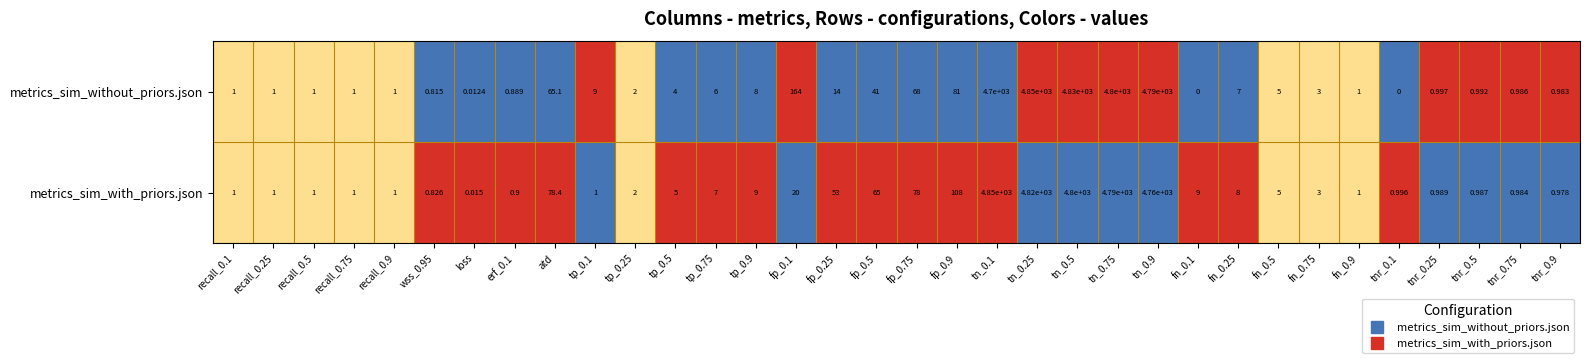

At fp_0.1, list the series in order from smallest to largest.

metrics_sim_with_priors.json, metrics_sim_without_priors.json